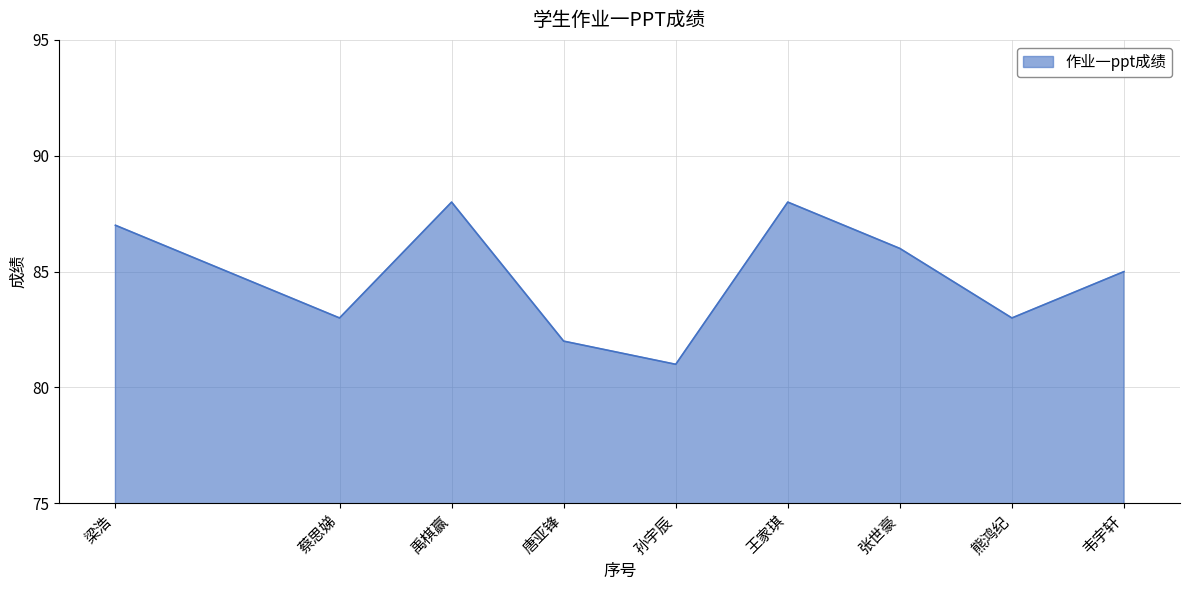

Reading right to left, list all the values displayed in this chart.

韦宇轩=85	熊鸿纪=83	张世豪=86	王家琪=88	孙宇辰=81	唐亚锋=82	禹棋赢=88	蔡思娣=83	梁浩=87